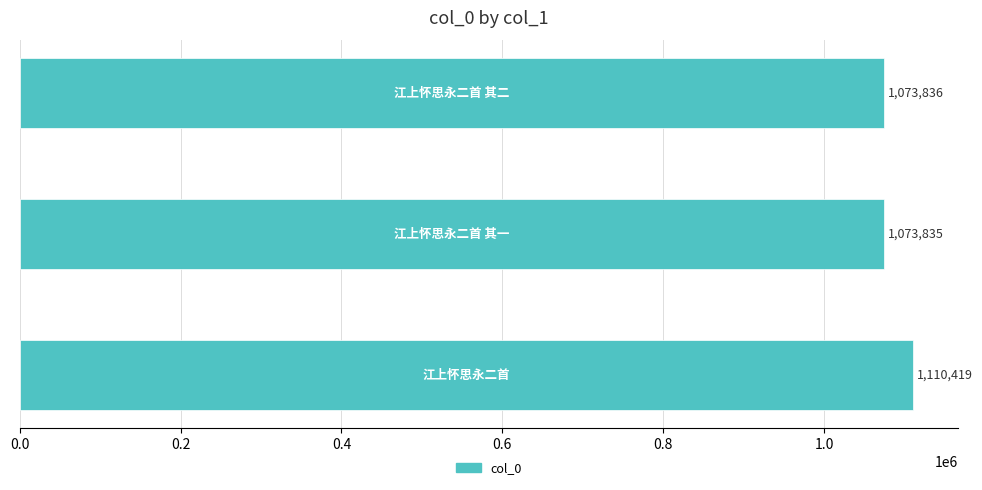

Does the chart contain stacked bars?

No